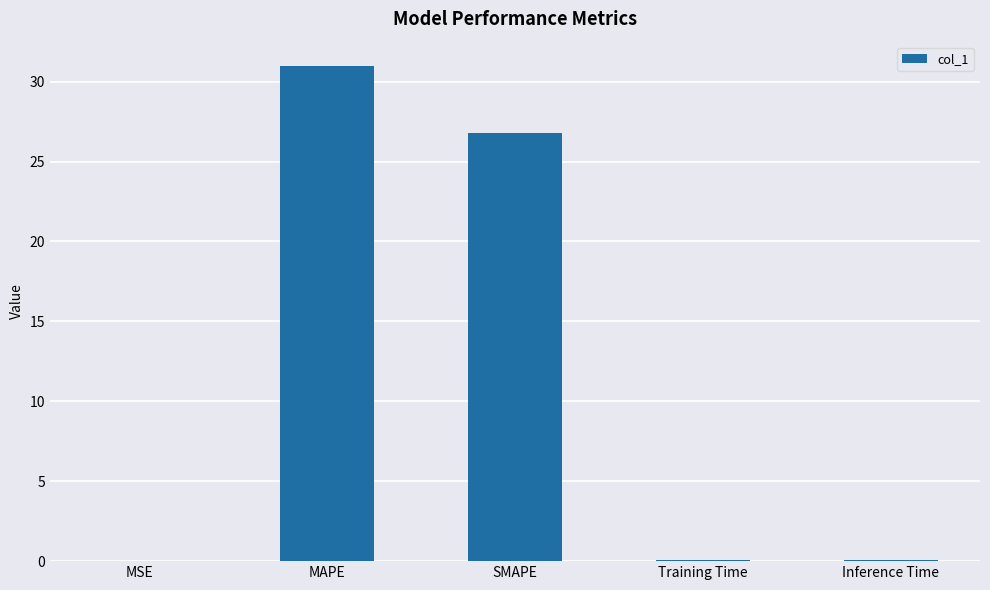

The chart shows a value of 31.0 at MAPE. True or false?

True